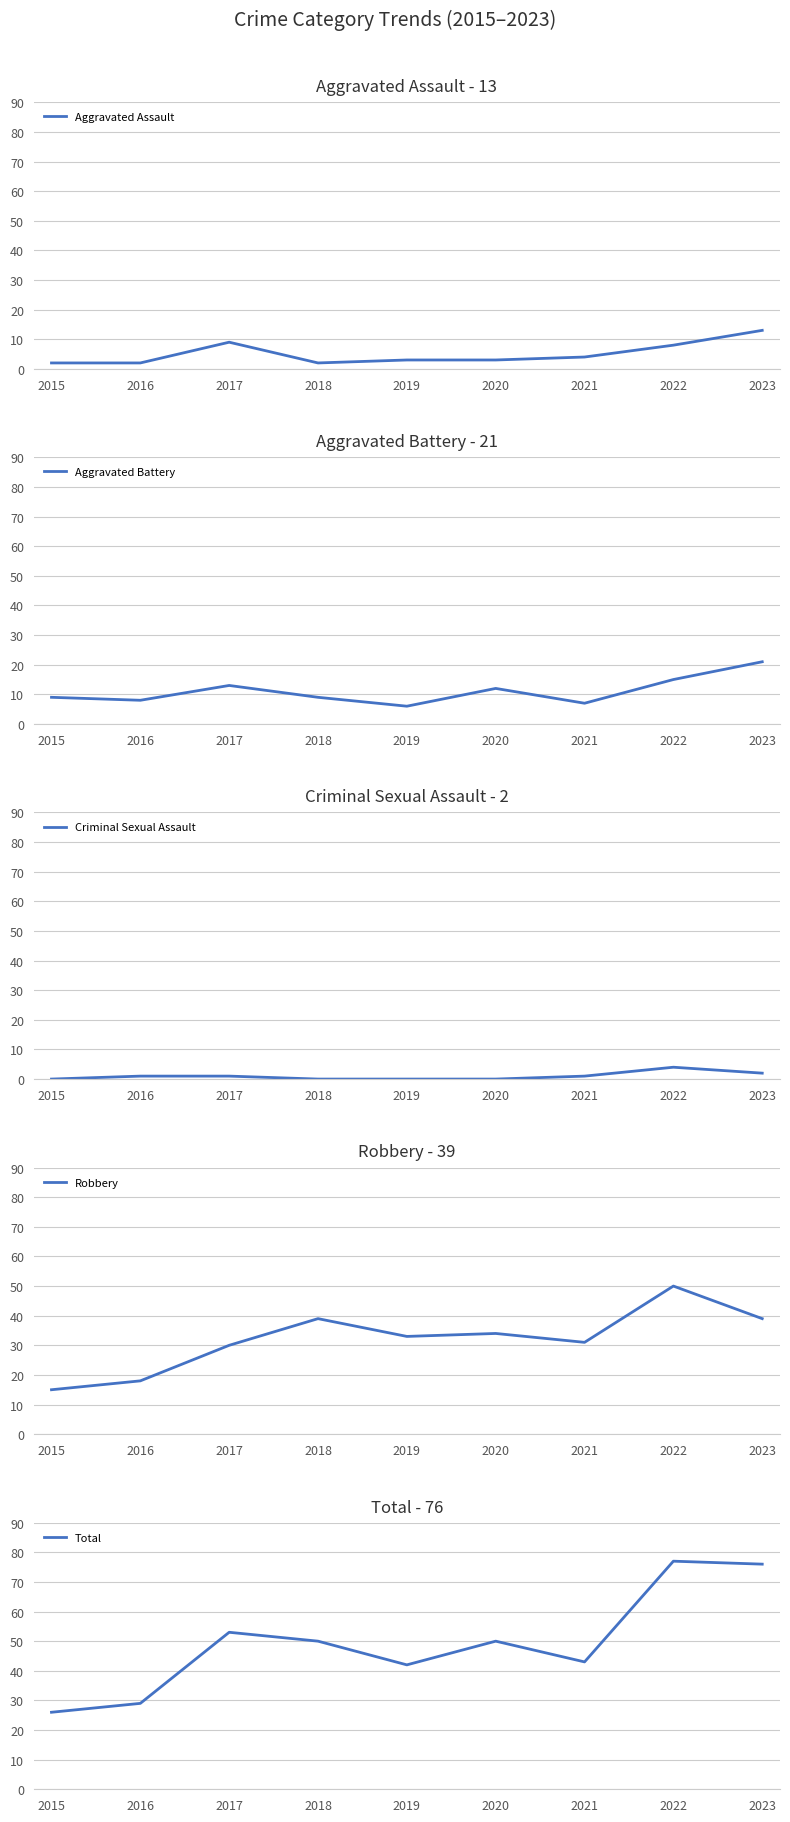

Reading right to left, transcribe all the data shown in this chart.

Aggravated Assault: 2023=13	2022=8	2021=4	2020=3	2019=3	2018=2	2017=9	2016=2	2015=2
Aggravated Battery: 2023=21	2022=15	2021=7	2020=12	2019=6	2018=9	2017=13	2016=8	2015=9
Criminal Sexual Assault: 2023=2	2022=4	2021=1	2020=0	2019=0	2018=0	2017=1	2016=1	2015=0
Robbery: 2023=39	2022=50	2021=31	2020=34	2019=33	2018=39	2017=30	2016=18	2015=15
Total: 2023=76	2022=77	2021=43	2020=50	2019=42	2018=50	2017=53	2016=29	2015=26